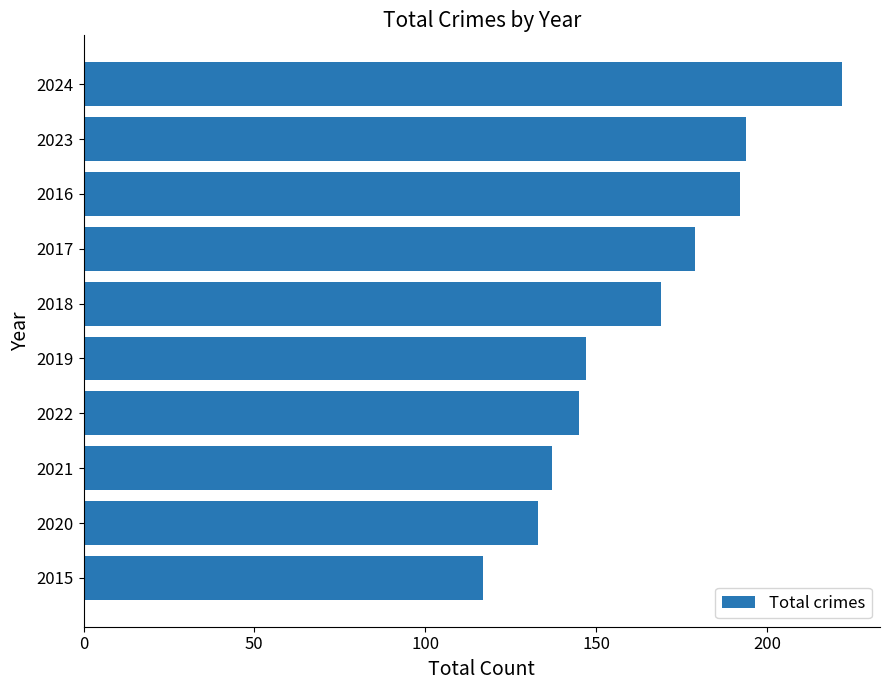

Between 2021 and 2022, which is larger?

2022